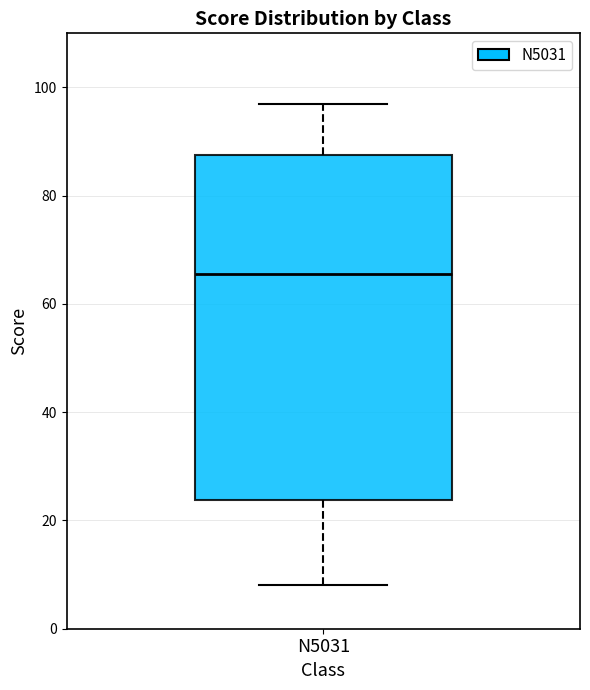

Read this box plot against the y-axis: the position of the median line, the range covered by the box, and the ends of both whiskers. The values are not printed on the chart, so give them approximately, as read against the axis.

median 66, box 24 to 88, whiskers 8 to 98